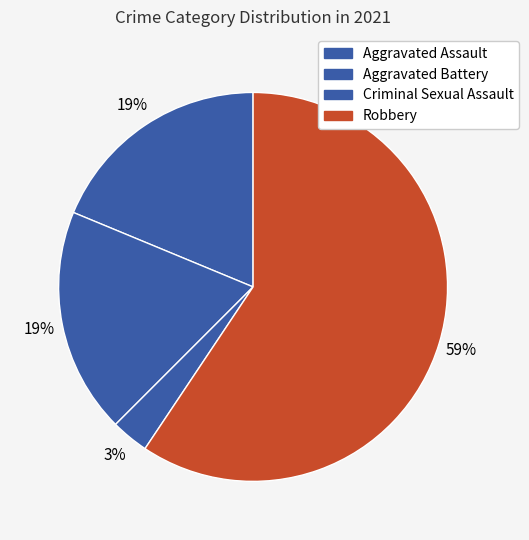

The Criminal Sexual Assault slice represents 2% of the pie. True or false?

True